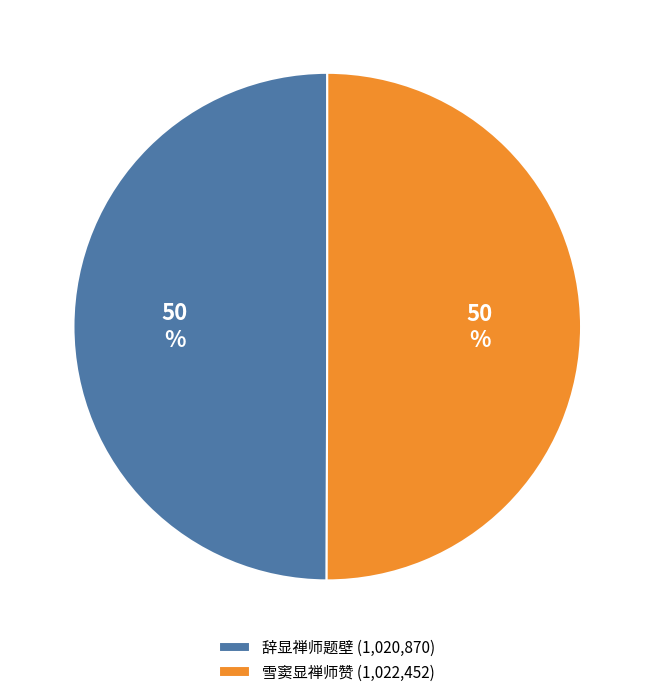

How many segments does this pie chart have?

2